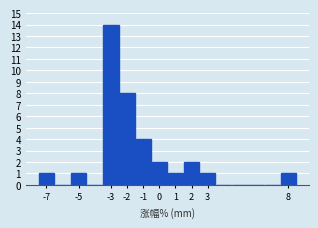

What is the height of the bar covering -7.5 to -6.5 on the x-axis? The values are not printed on the chart, so give them approximately, as read against the axis.

1